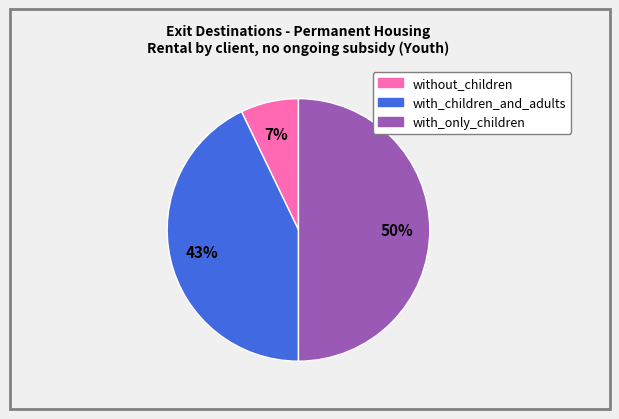

How many segments does this pie chart have?

3